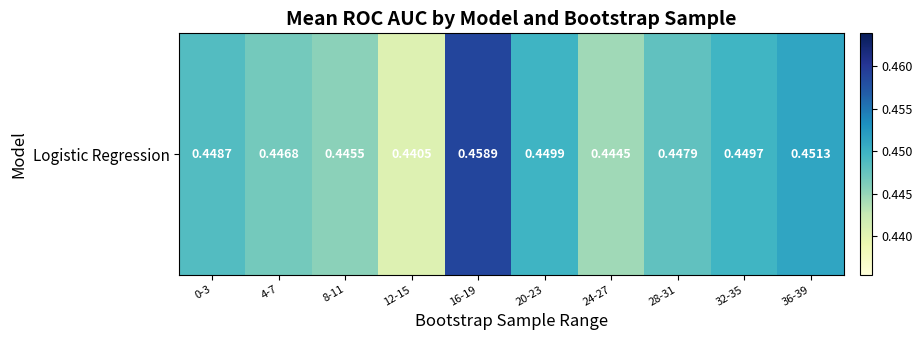

What is the sum of all values?

4.5